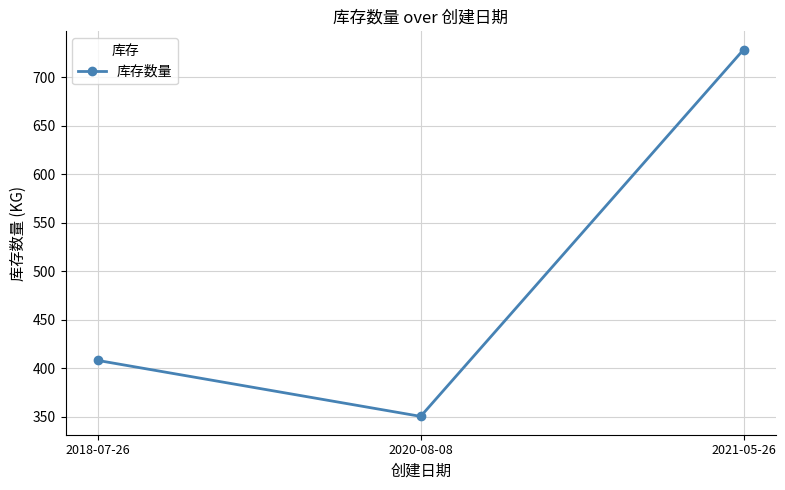

How many values exceed 407?

2